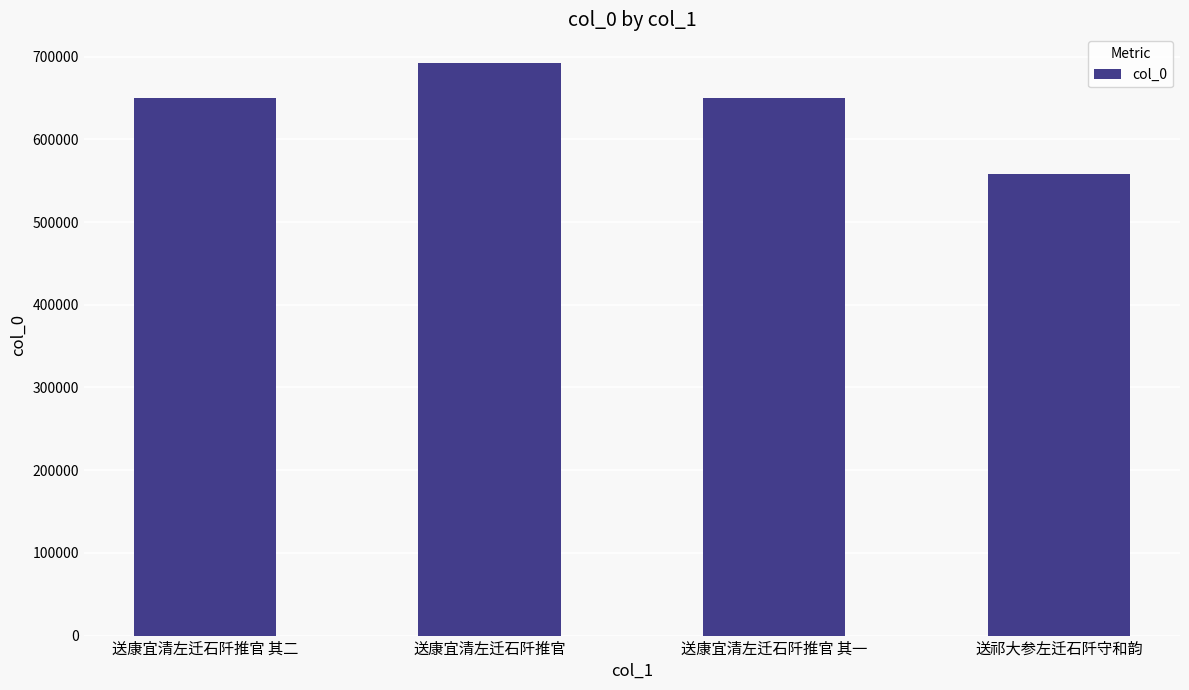

What is the approximate value at 送祁大参左迁石阡守和韵, to the nearest 50?

558250